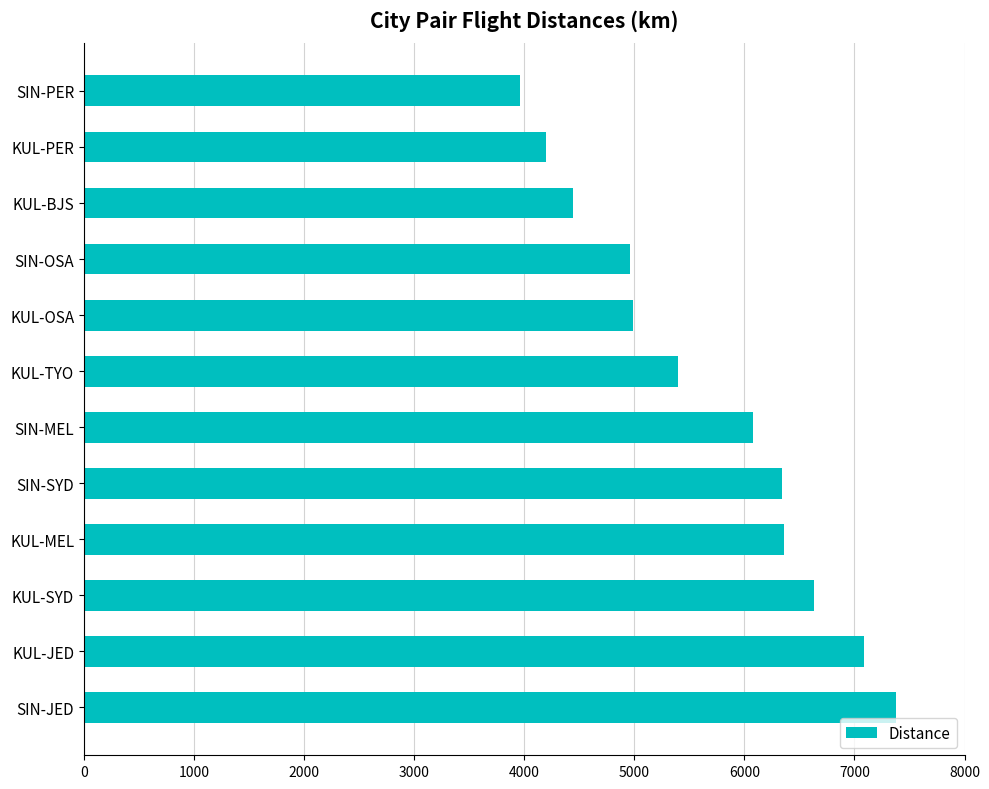

What is the difference between the maximum and second lowest values?

3185